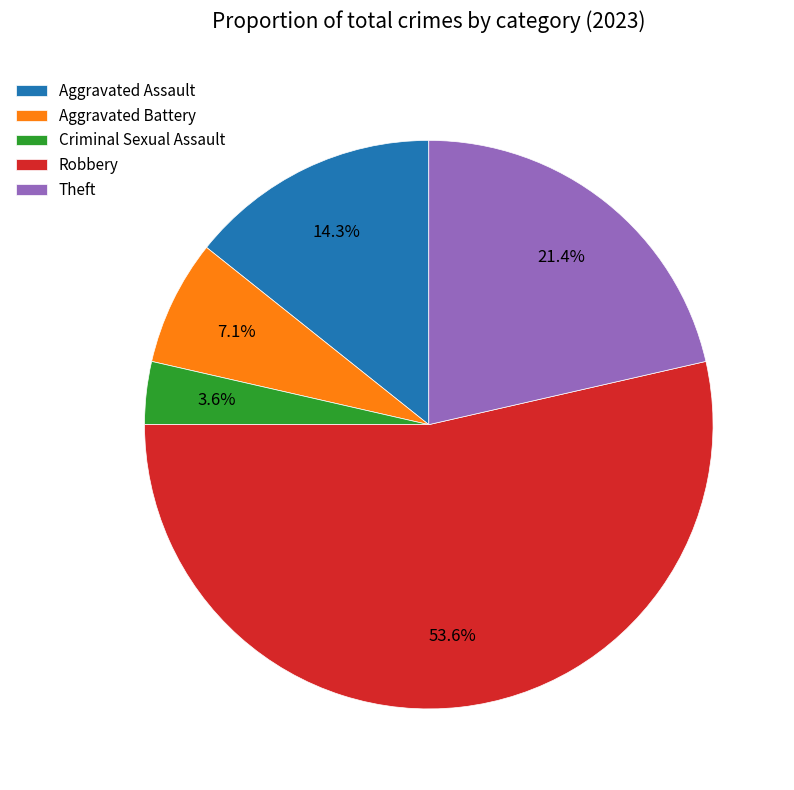

To the nearest percent, what portion does Aggravated Assault represent?

14%